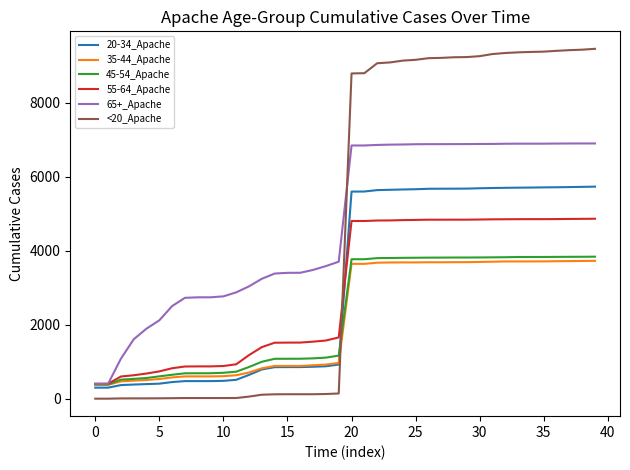

After their last crossing, which series has the higher values: 20-34_Apache or 55-64_Apache?

20-34_Apache